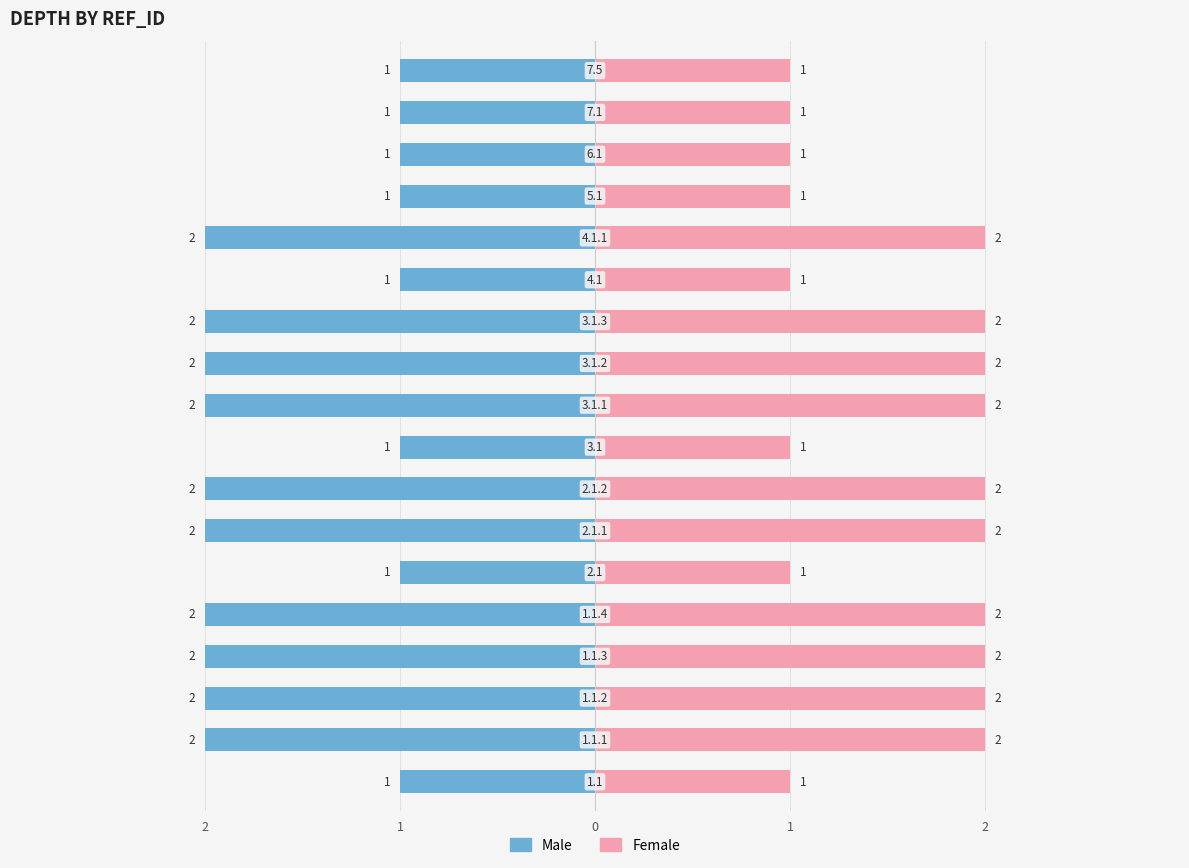

How many bars are there in total?

36